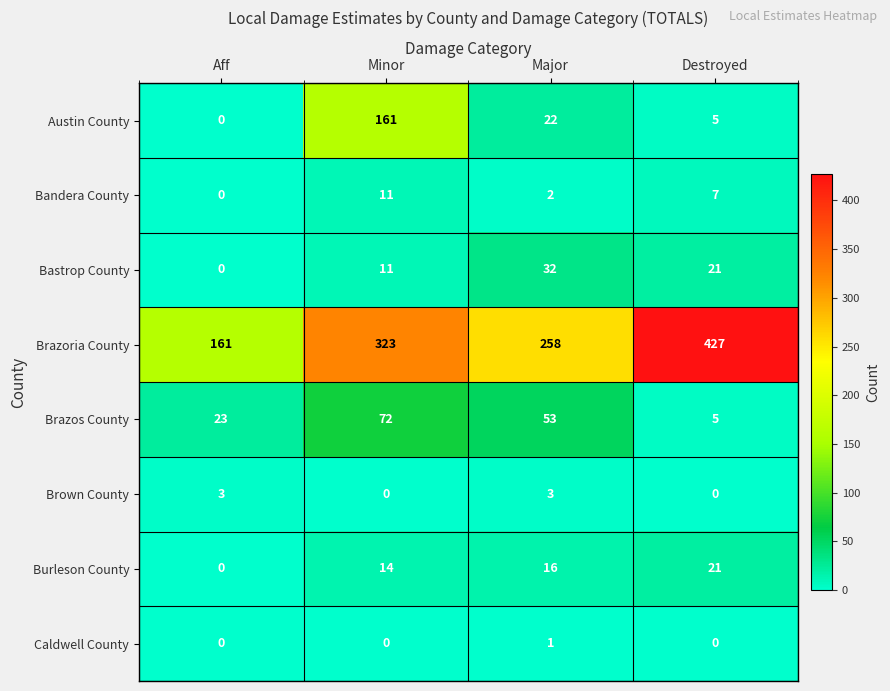

What is the total value across all series at Aff?

187